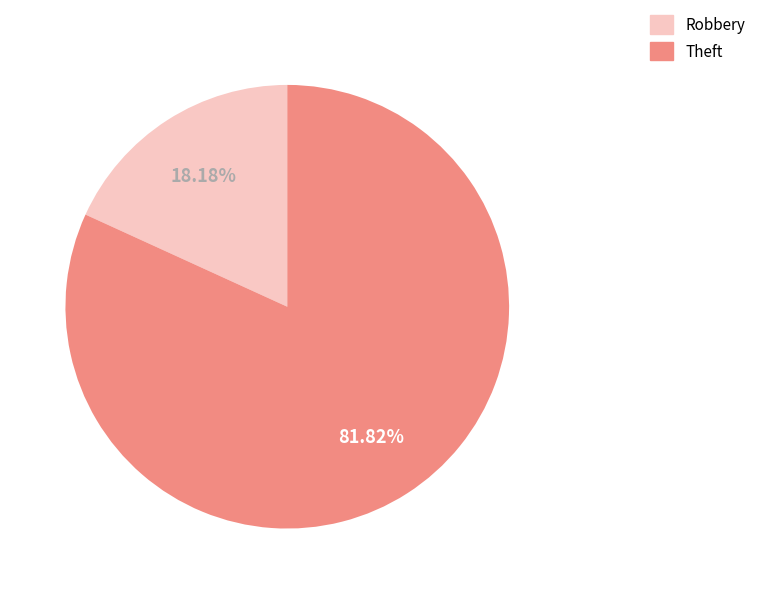

Is there a majority slice in this chart?

Yes